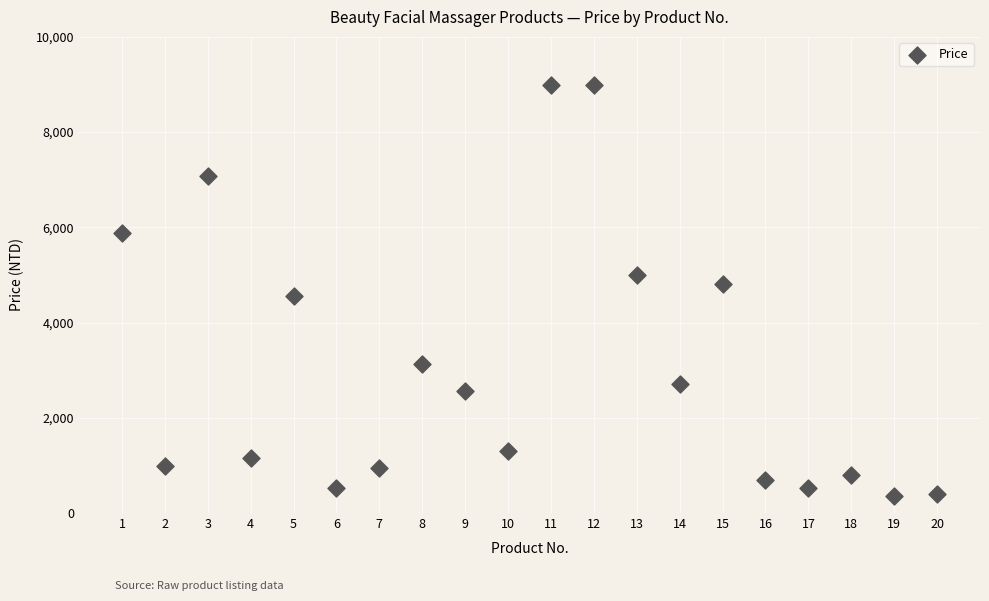

What is the range of Y values (max minus min)?

8621